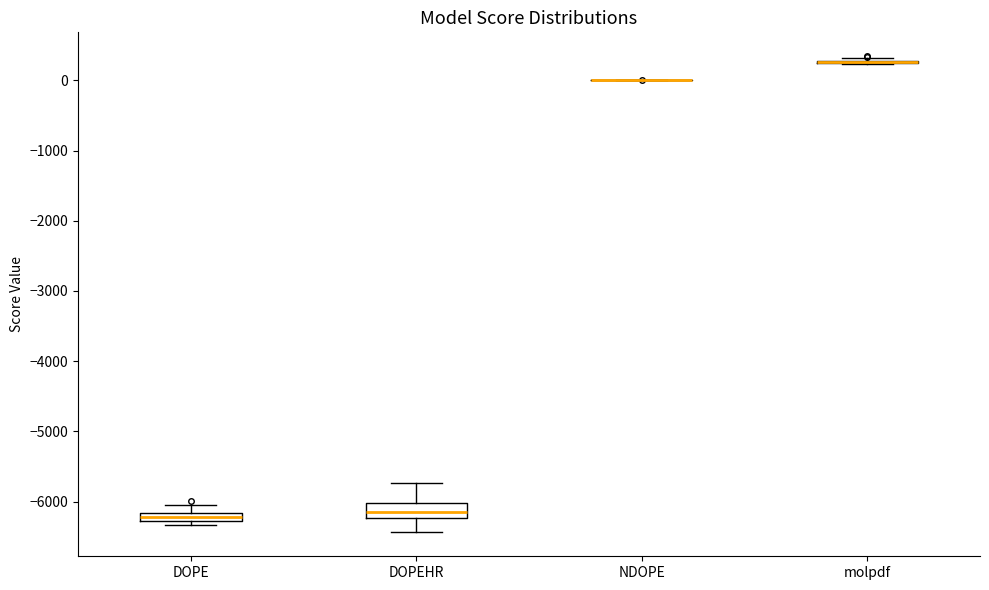

Where does the upper whisker of the box for DOPEHR end on the y-axis? The values are not printed on the chart, so give them approximately, as read against the axis.

-5700